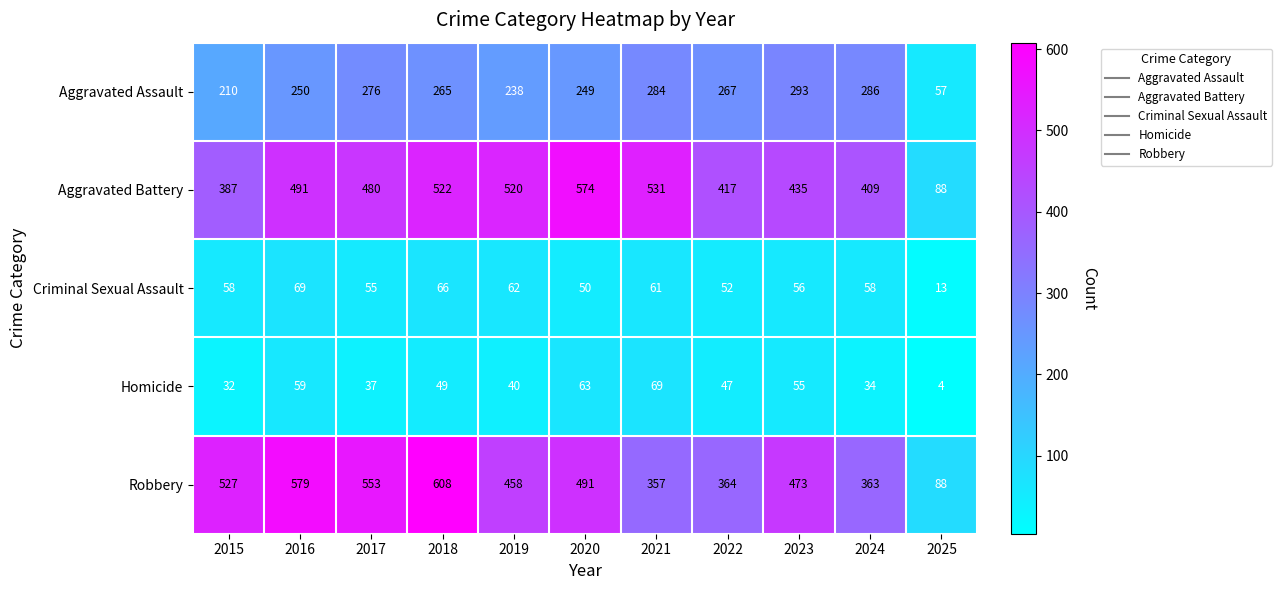

How many series are shown in this chart?

5